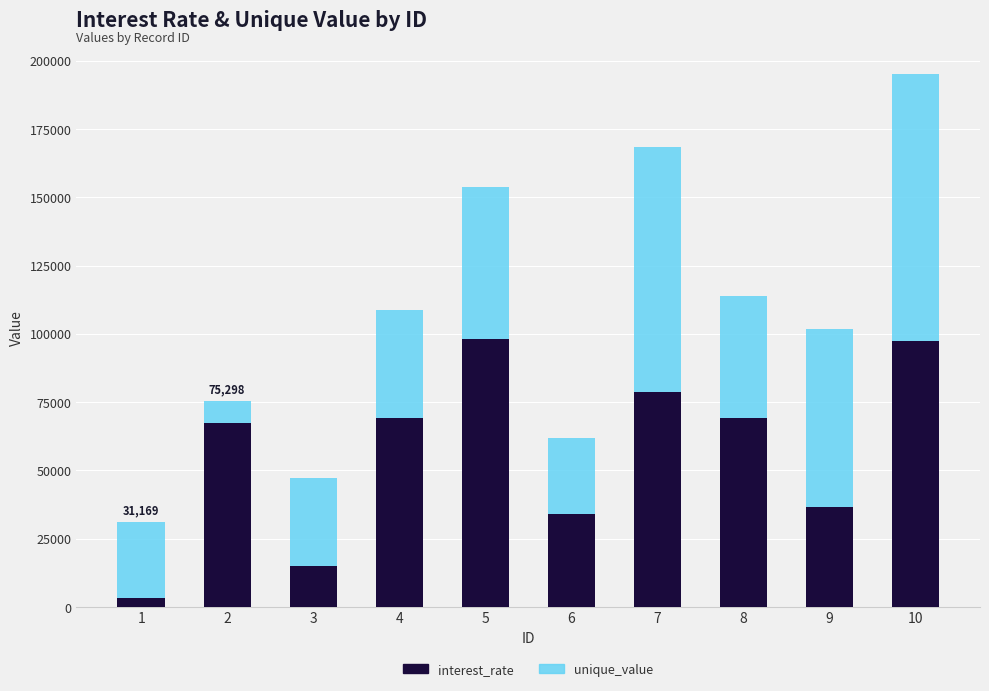

What is the total value across all series at 7?

168389